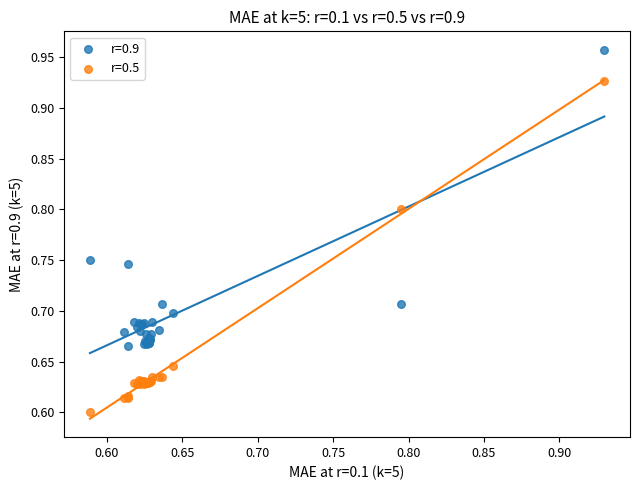

Which series has the largest Y range (max minus min)?

r=0.5